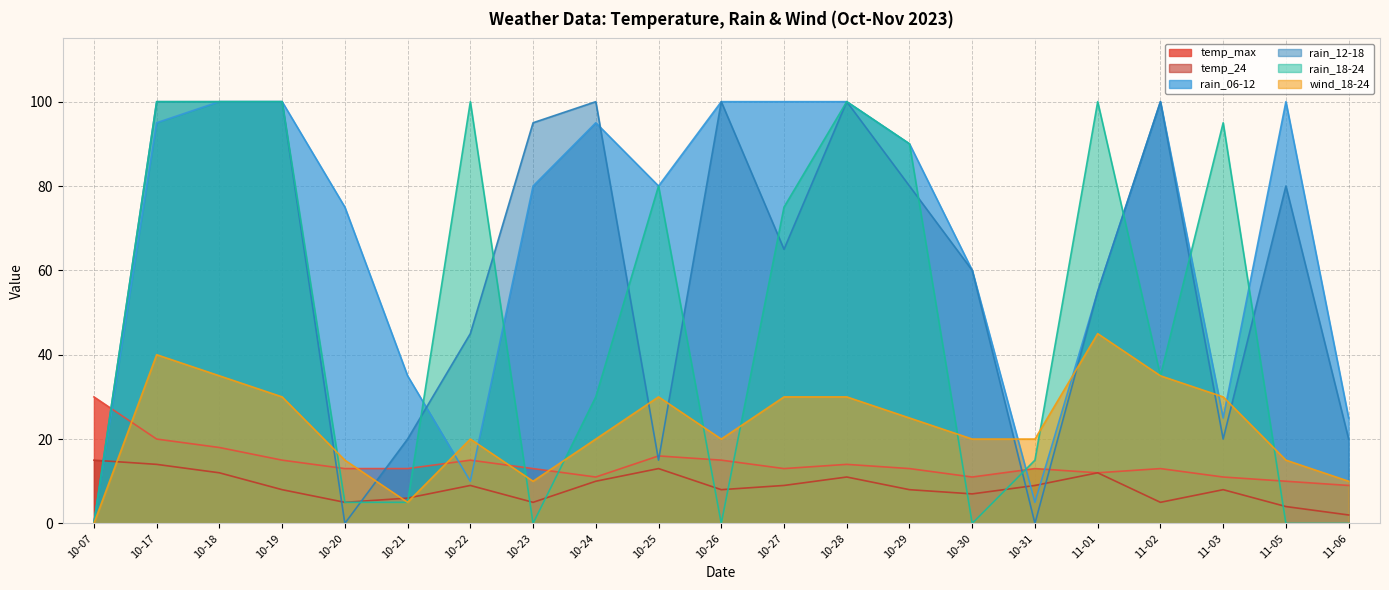

What is the value of the temp_24 point at the 19th from the left?

8